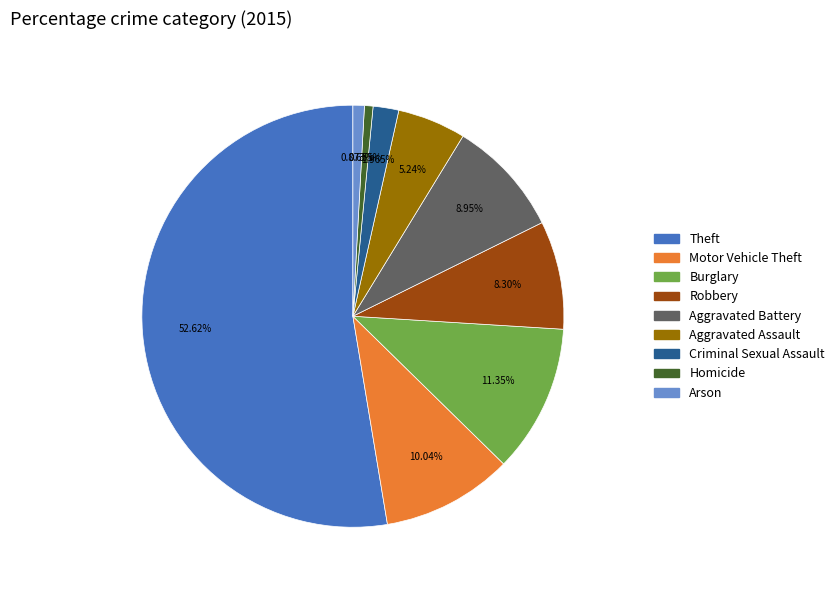

What percentage is the Burglary slice, to the nearest percent?

11%